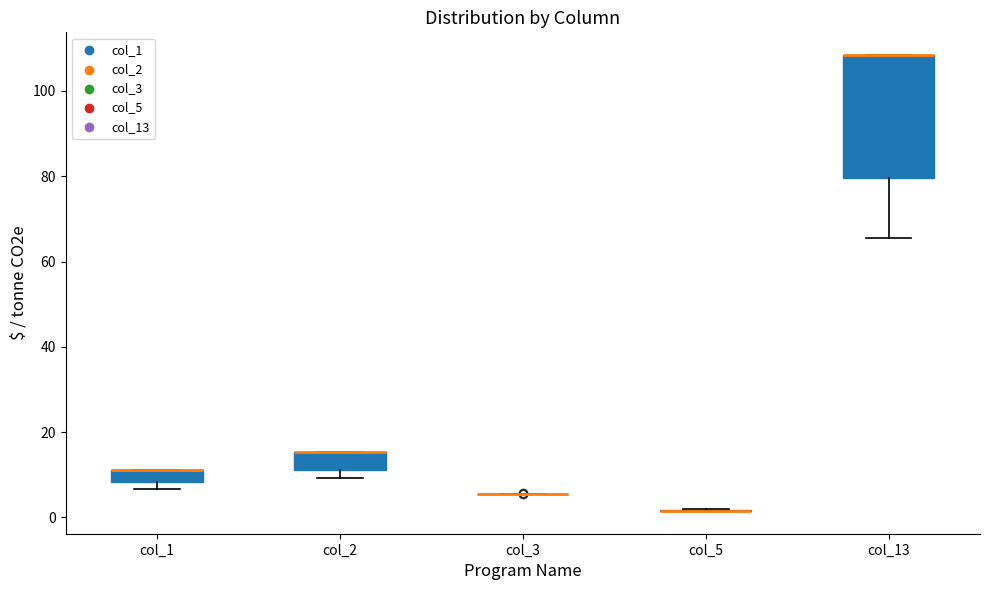

Comparing the boxes themselves (not the whiskers), which one is the tallest?

col_13